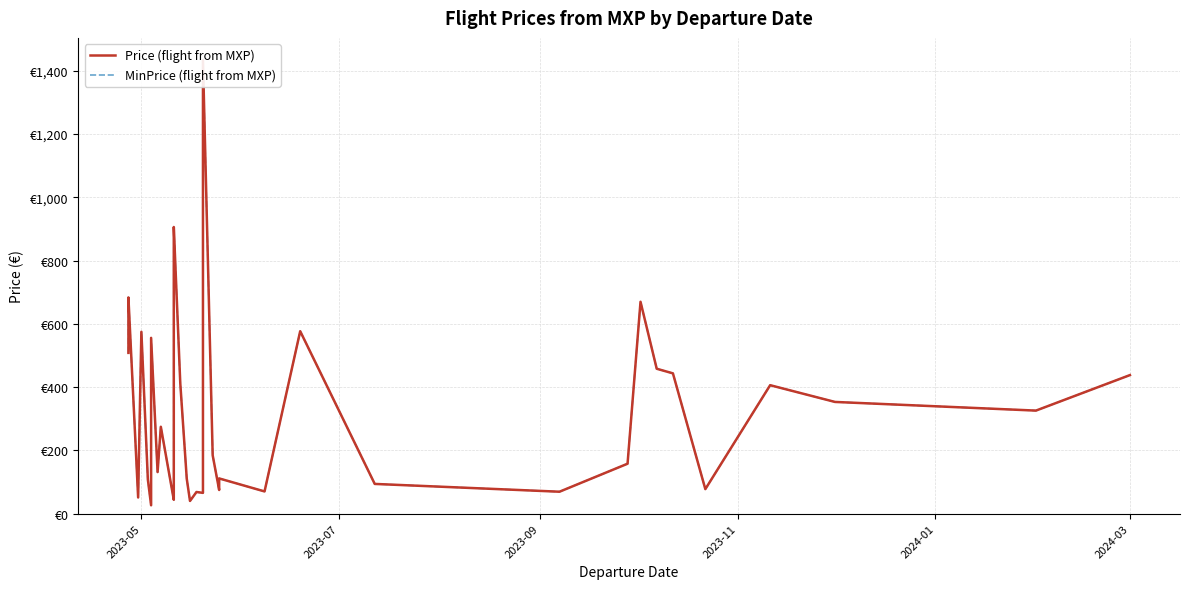

How many values in the MinPrice (flight from MXP) series are below 325?

20